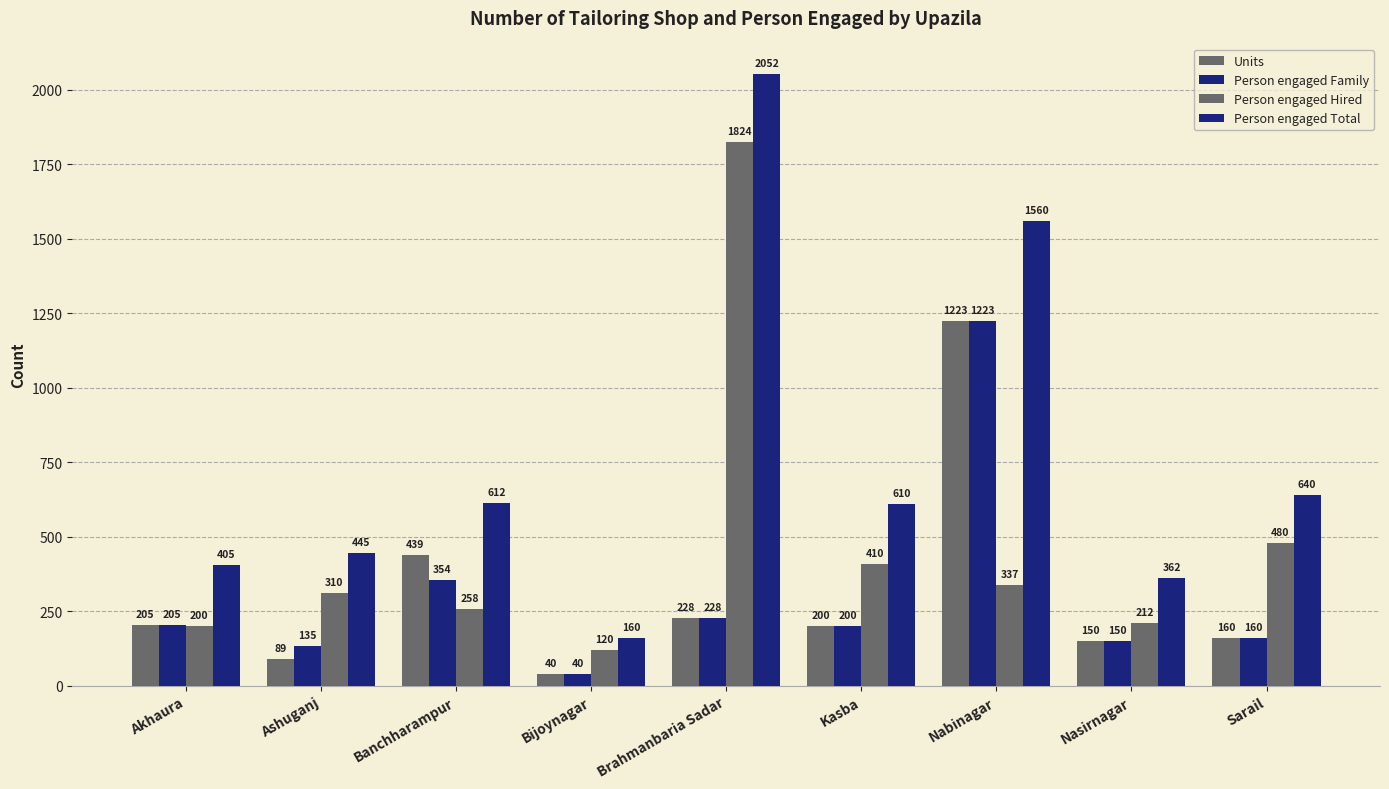

Is the value of Person engaged Family at Sarail greater than the value of Units at Kasba?

No